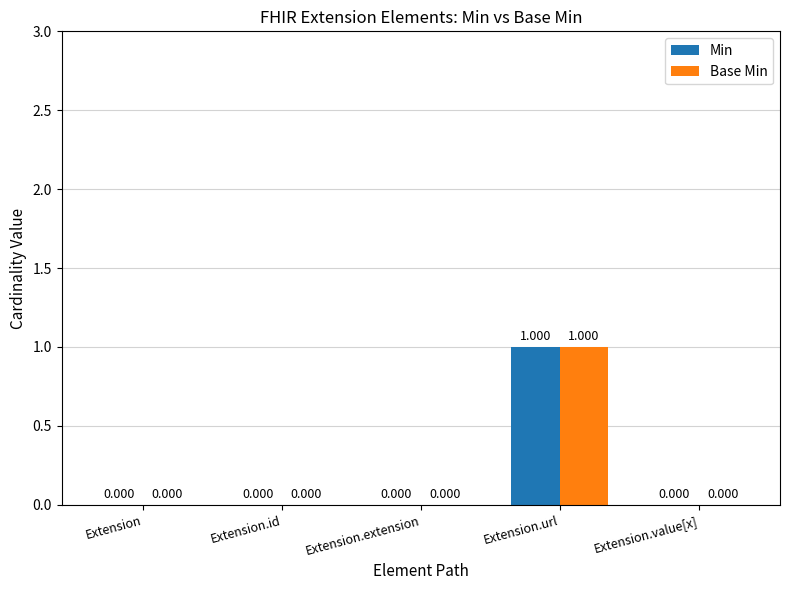

How many categories are shown in the chart?

5